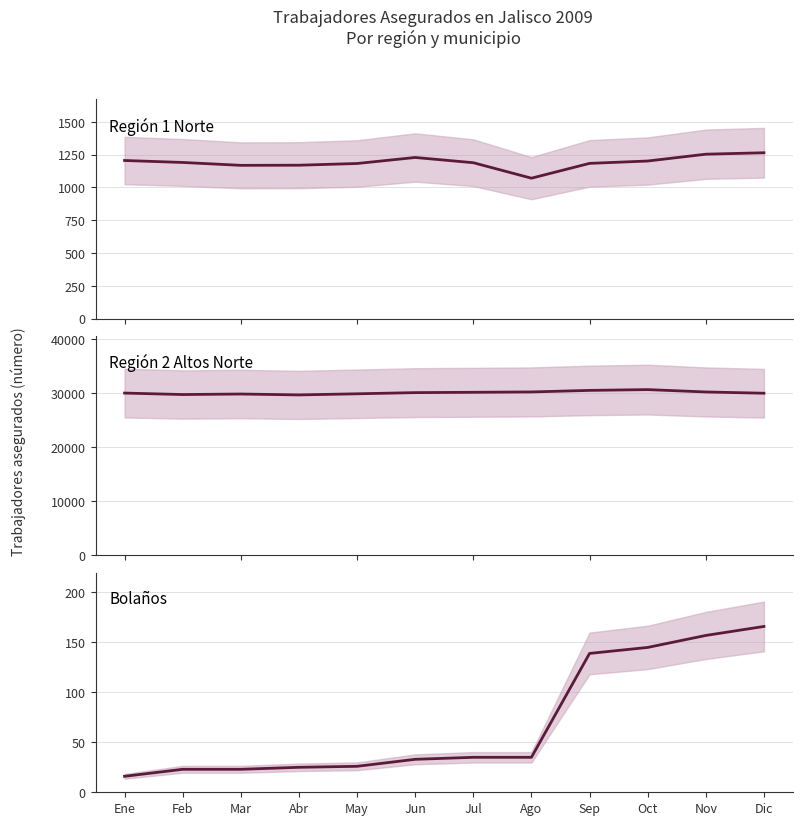

True or false: Región 2 Altos Norte and Bolaños cross at least once.

False